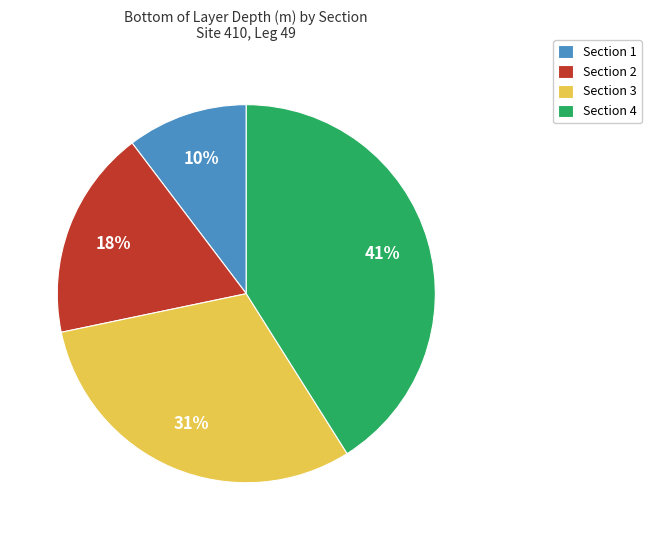

Which category has the smallest portion of the pie?

Section 1